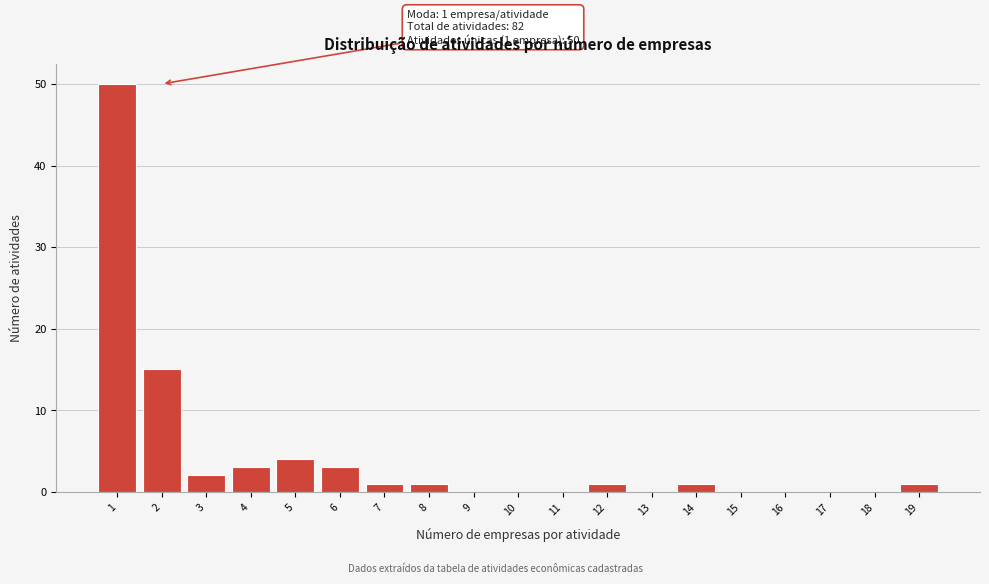

Reading left to right, what are all the values shown in this chart?

1=50	2=15	3=2	4=3	5=4	6=3	7=1	8=1	9=0	10=0	11=0	12=1	13=0	14=1	15=0	16=0	17=0	18=0	19=1